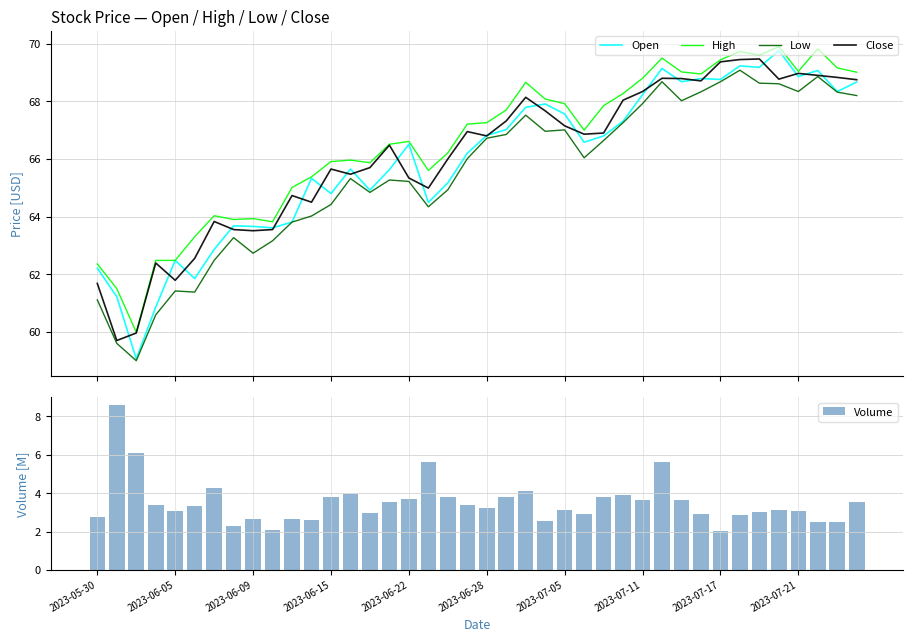

What is the value of the High bar at the 28th from the left?

68.3